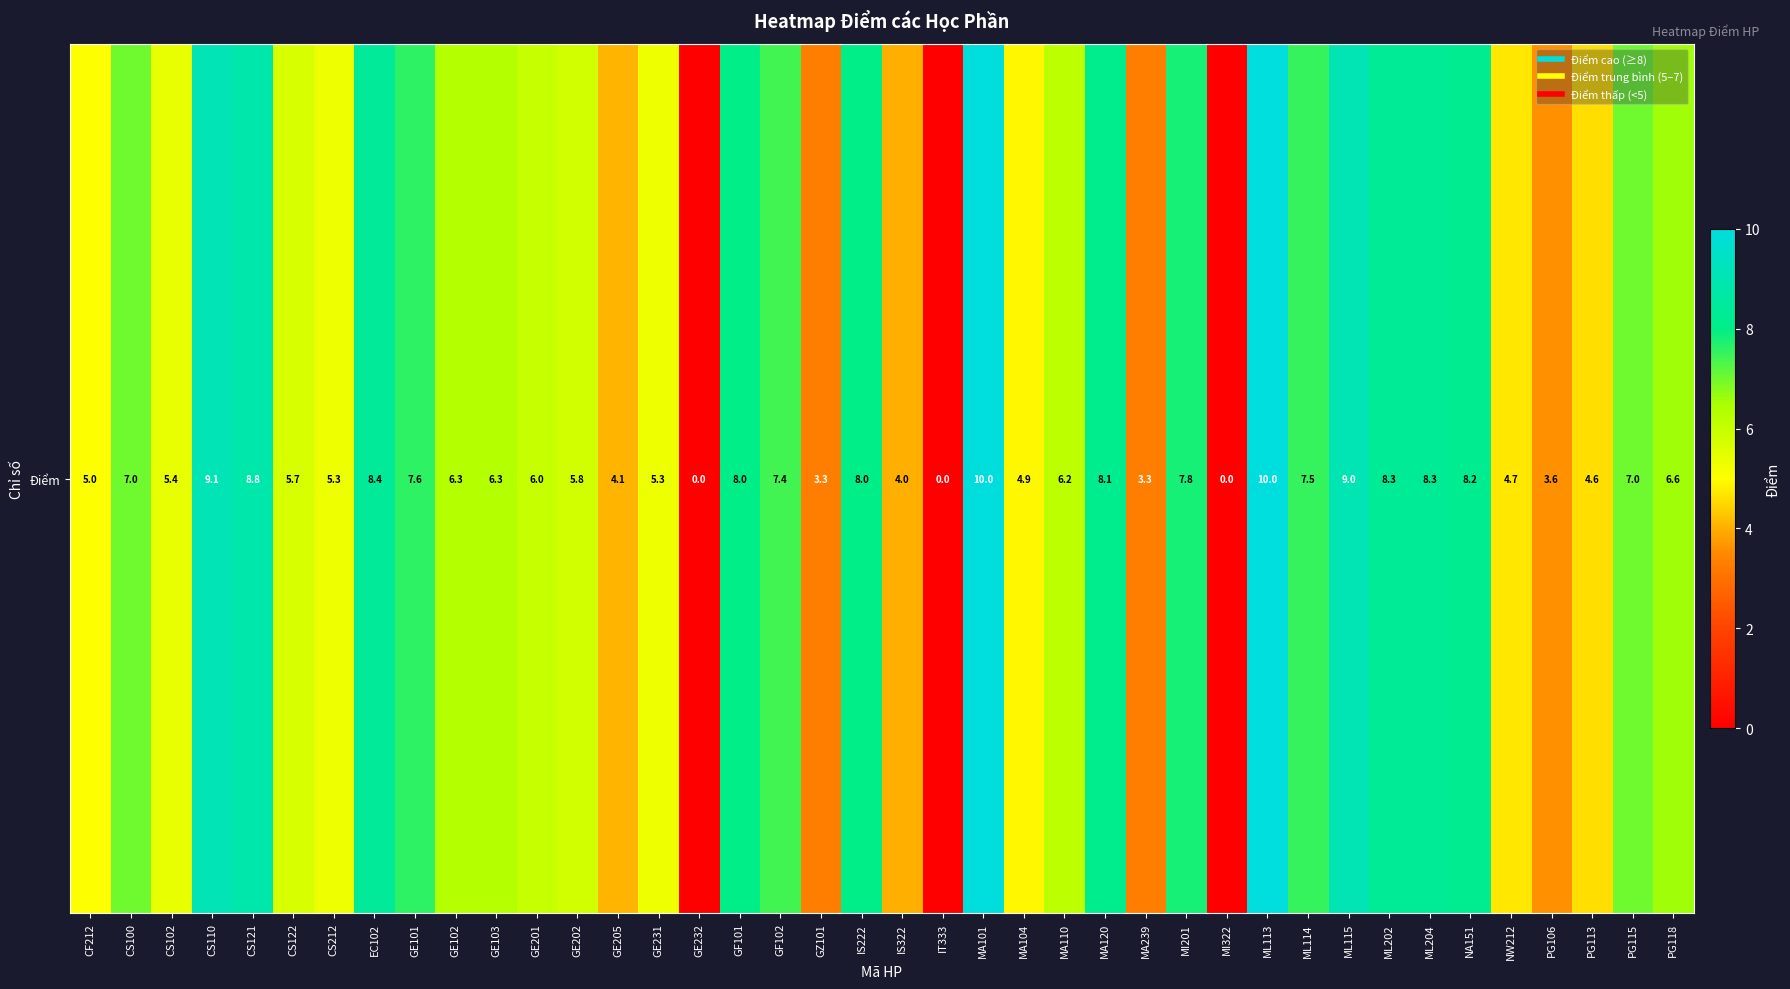

Is it true that the value at CF212 is 5.0?

True